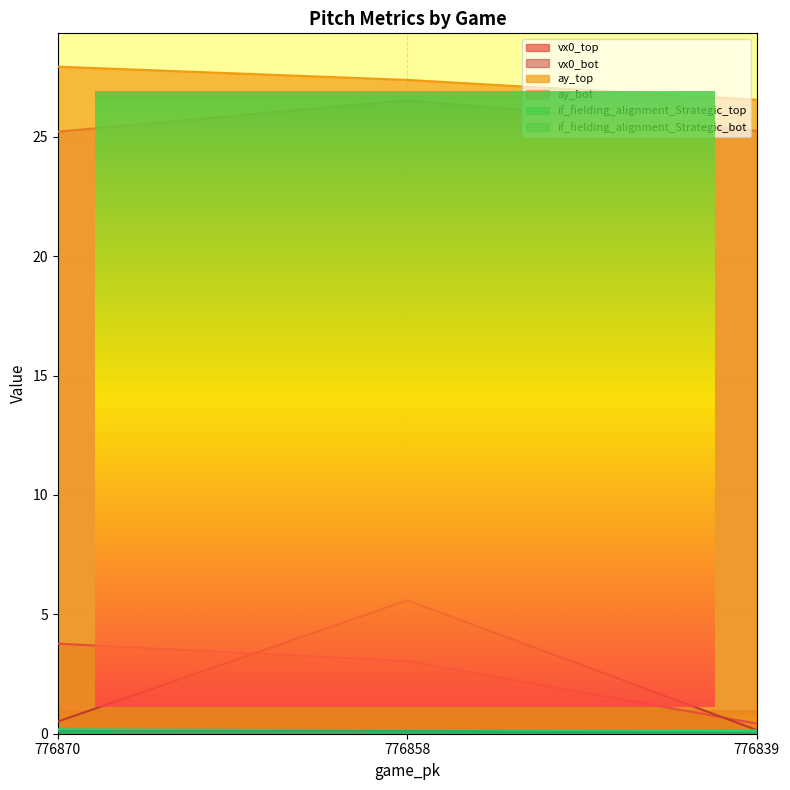

Reading right to left, list all the values displayed in this chart.

vx0_top: 776839=0.4	776858=3.0	776870=3.8
vx0_bot: 776839=0.2	776858=5.6	776870=0.5
ay_top: 776839=26.5	776858=27.4	776870=27.9
ay_bot: 776839=25.2	776858=26.5	776870=25.2
if_fielding_alignment_Strategic_top: 776839=0.1	776858=0.1	776870=0.2
if_fielding_alignment_Strategic_bot: 776839=0.0	776858=0.1	776870=0.1